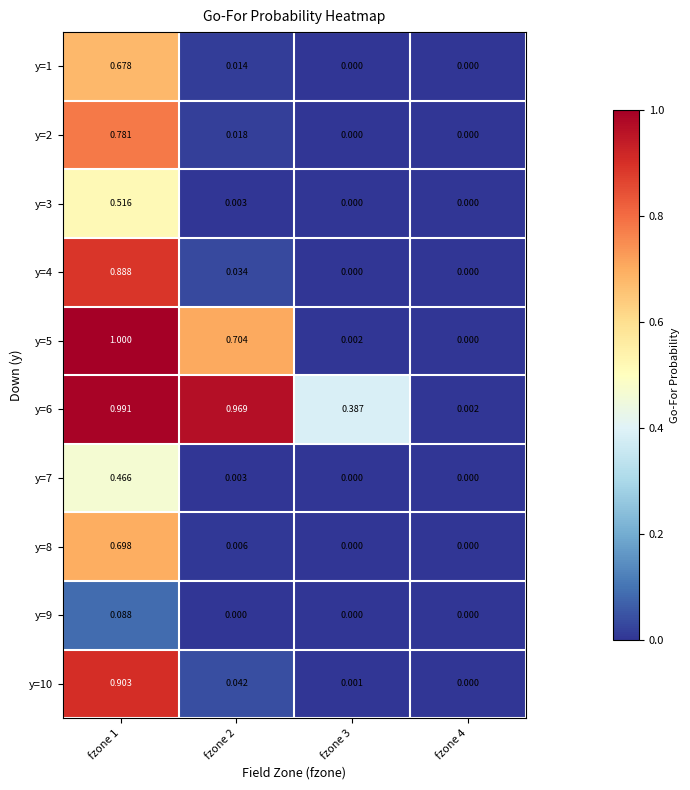

Is the value of y=10 at fzone 1 greater than the value of y=9 at fzone 1?

Yes